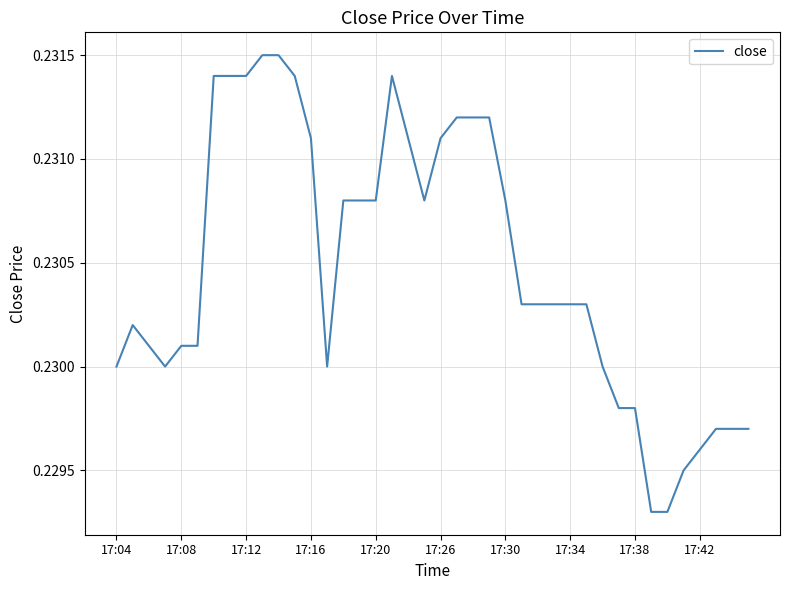

Which category has the lowest value across all series?

33